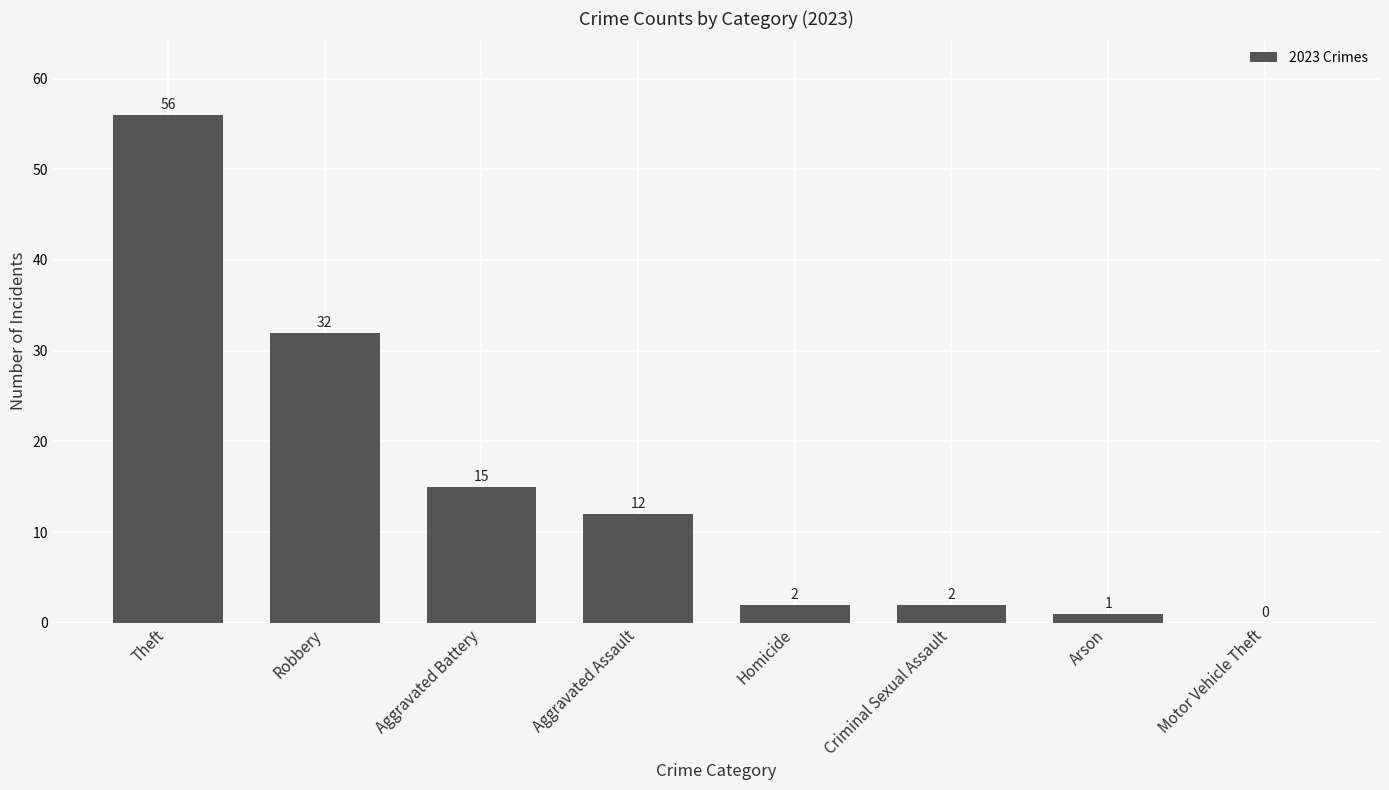

Is it true that the value at Aggravated Battery is 15?

True